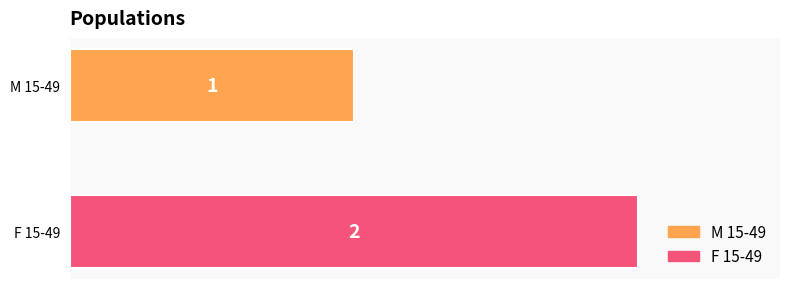

How many bars are there in total?

2